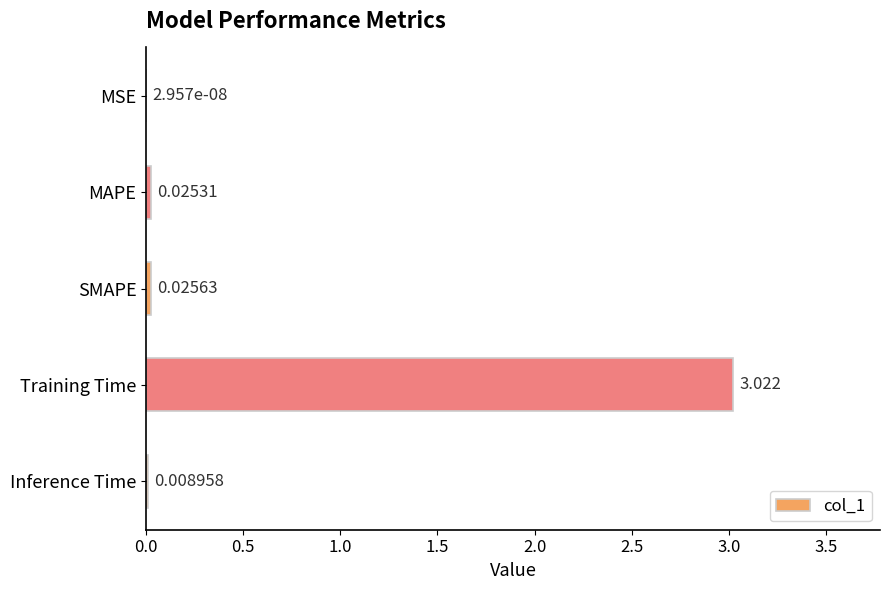

Are the bars horizontal?

Yes